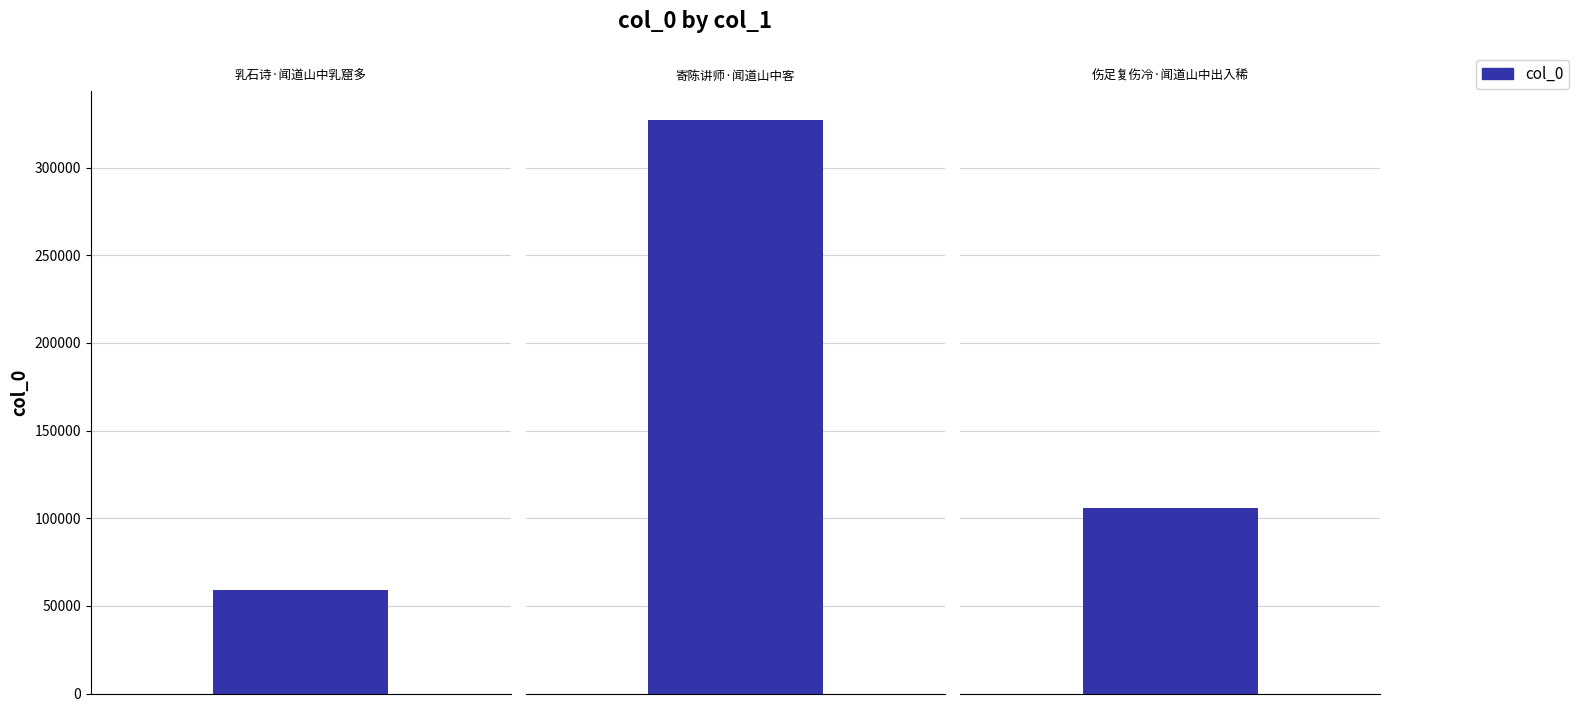

How many values are between 59109 and 327350?

3